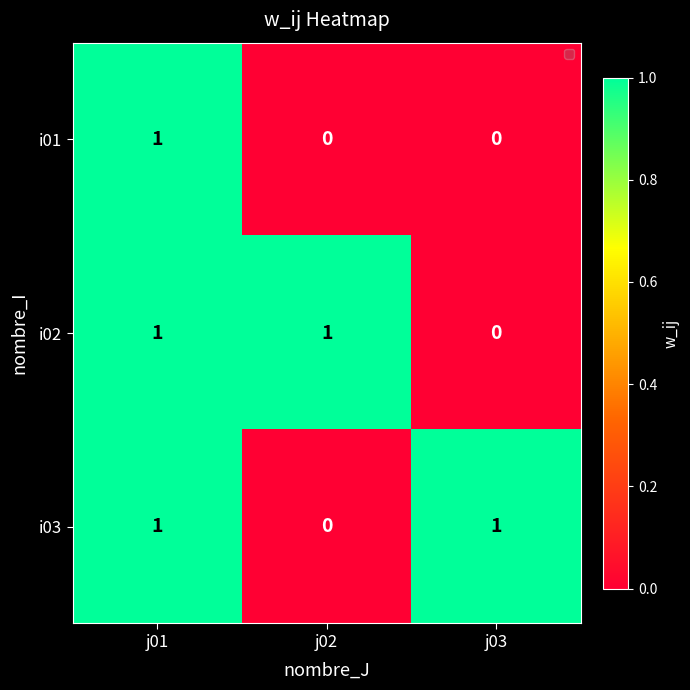

How many i02 values are between 0 and 1?

3